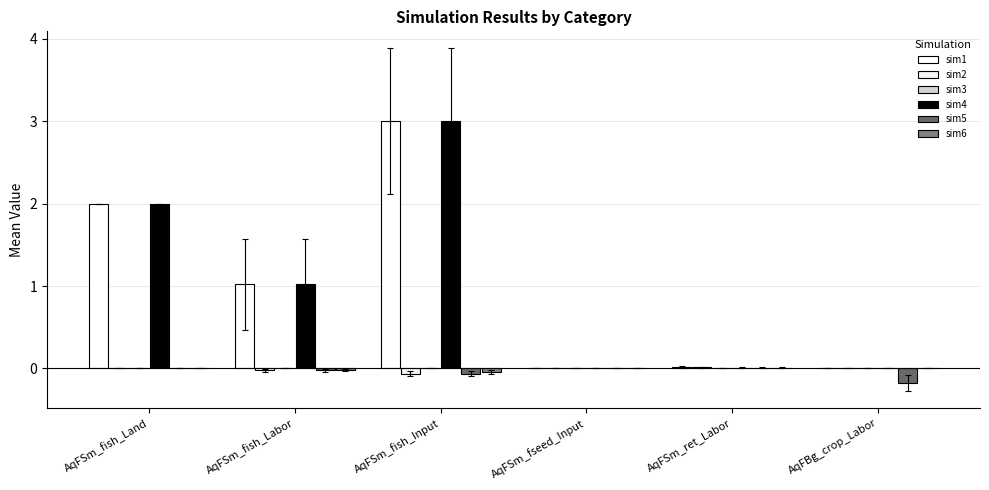

Reading left to right, what are all the values shown in this chart?

sim1: AqFSm_fish_Land=2.0	AqFSm_fish_Labor=1.0	AqFSm_fish_Input=3.0	AqFSm_fseed_Input=0.0	AqFSm_ret_Labor=0.0	AqFBg_crop_Labor=-0.0
sim2: AqFSm_fish_Land=-0.0	AqFSm_fish_Labor=-0.0	AqFSm_fish_Input=-0.1	AqFSm_fseed_Input=0.0	AqFSm_ret_Labor=0.0	AqFBg_crop_Labor=-0.0
sim3: AqFSm_fish_Land=-0.0	AqFSm_fish_Labor=-0.0	AqFSm_fish_Input=-0.0	AqFSm_fseed_Input=-0.0	AqFSm_ret_Labor=0.0	AqFBg_crop_Labor=-0.0
sim4: AqFSm_fish_Land=2.0	AqFSm_fish_Labor=1.0	AqFSm_fish_Input=3.0	AqFSm_fseed_Input=0.0	AqFSm_ret_Labor=0.0	AqFBg_crop_Labor=-0.0
sim5: AqFSm_fish_Land=-0.0	AqFSm_fish_Labor=-0.0	AqFSm_fish_Input=-0.1	AqFSm_fseed_Input=0.0	AqFSm_ret_Labor=0.0	AqFBg_crop_Labor=-0.2
sim6: AqFSm_fish_Land=-0.0	AqFSm_fish_Labor=-0.0	AqFSm_fish_Input=-0.0	AqFSm_fseed_Input=0.0	AqFSm_ret_Labor=0.0	AqFBg_crop_Labor=-0.0